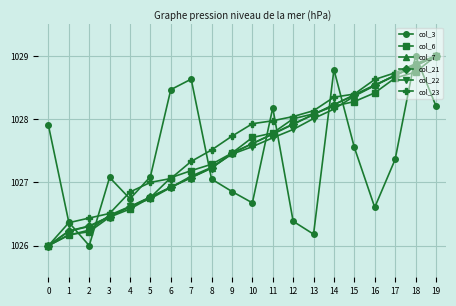

What is the total value across all series at 13?

6166.6